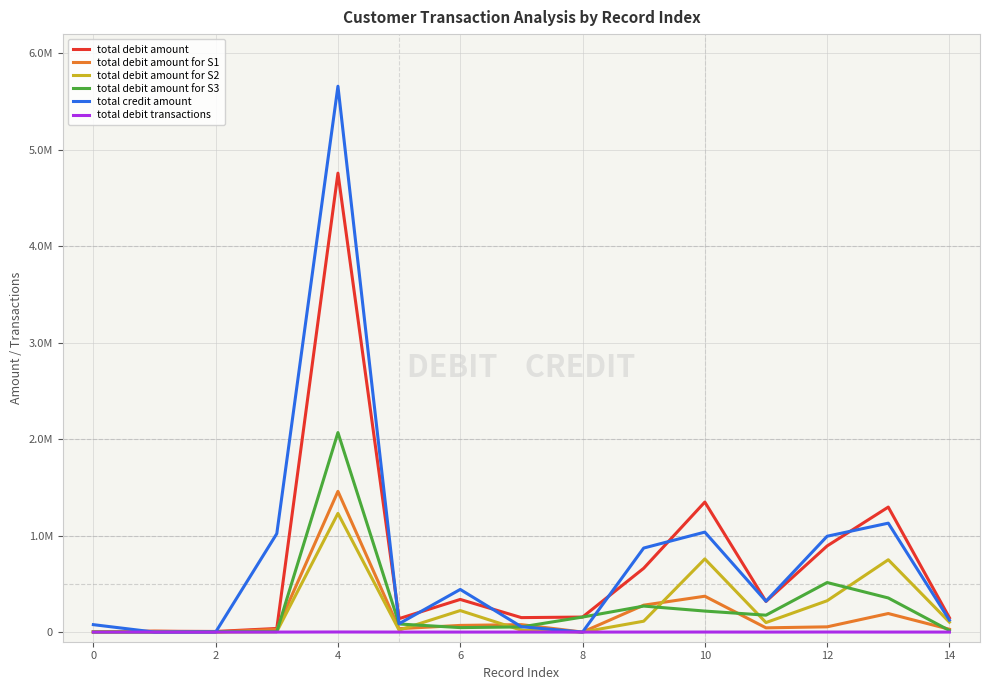

What is the value of the total debit transactions point at the 6th from the left?

97.0